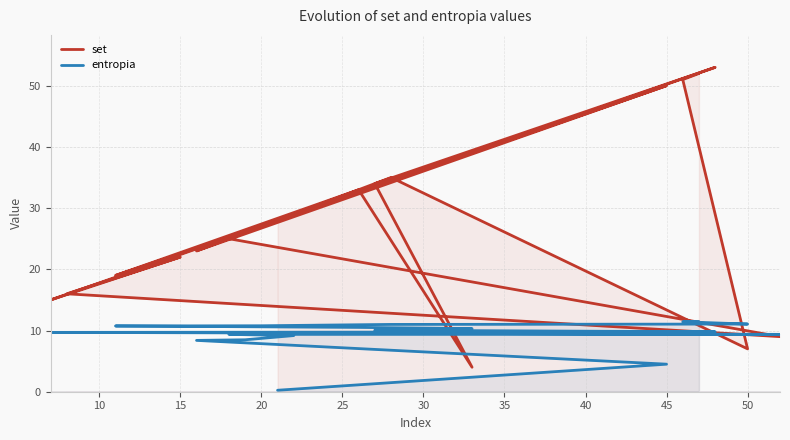

Which series has the largest range (max minus min)?

set